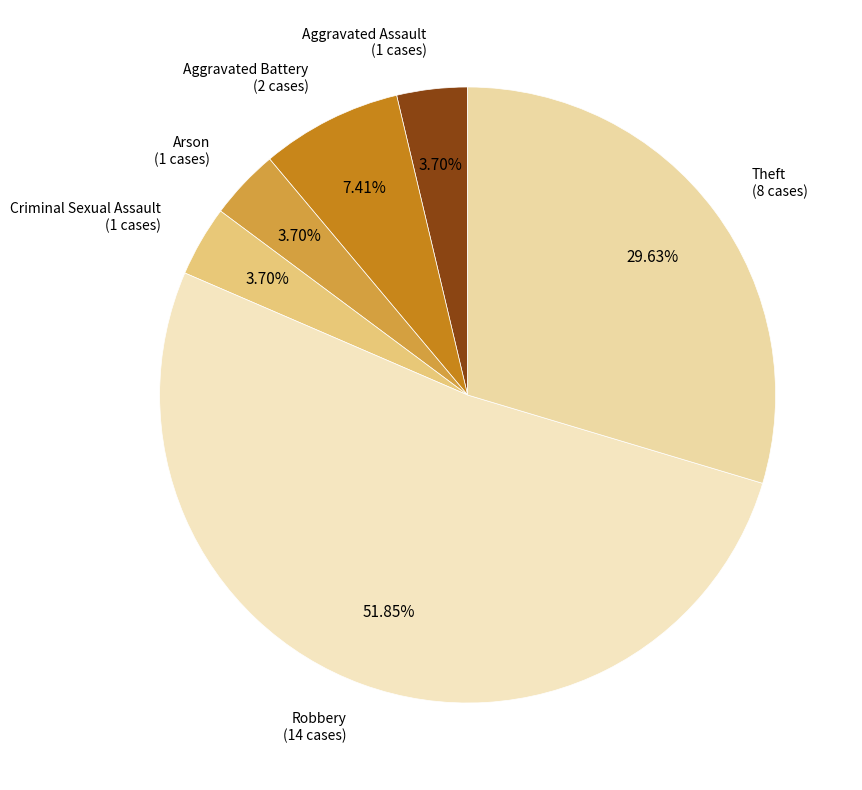

Which slice represents more than half of the pie?

Robbery